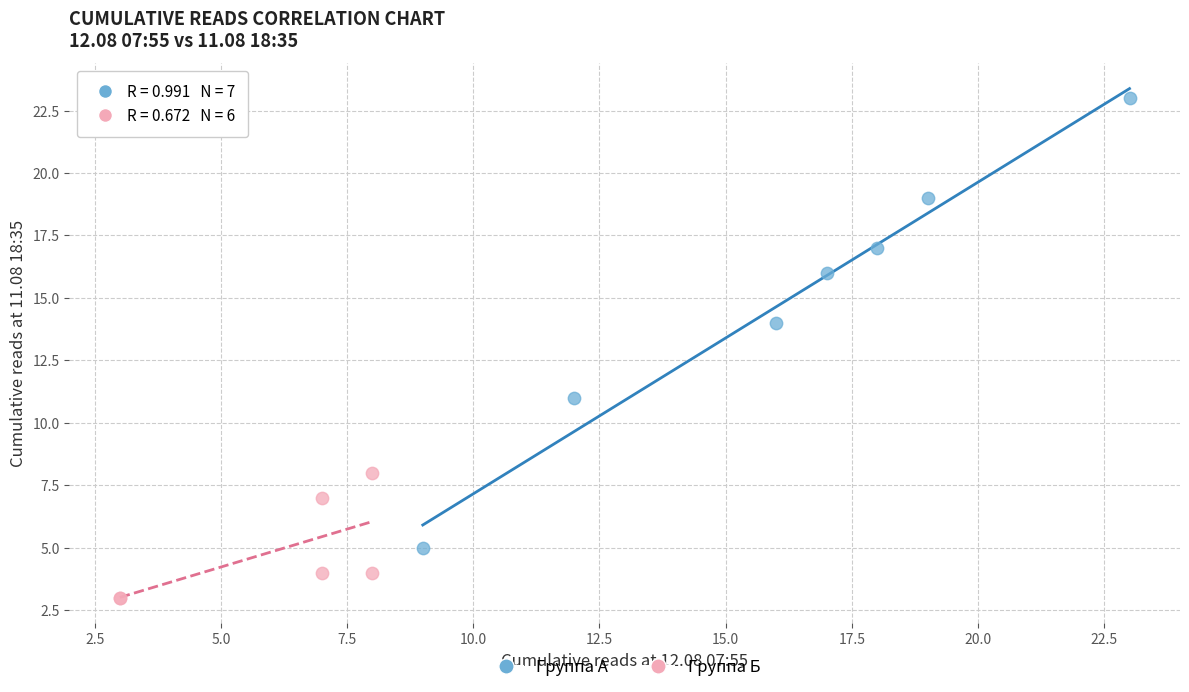

Which series contains the lowest Y value?

Группа Б